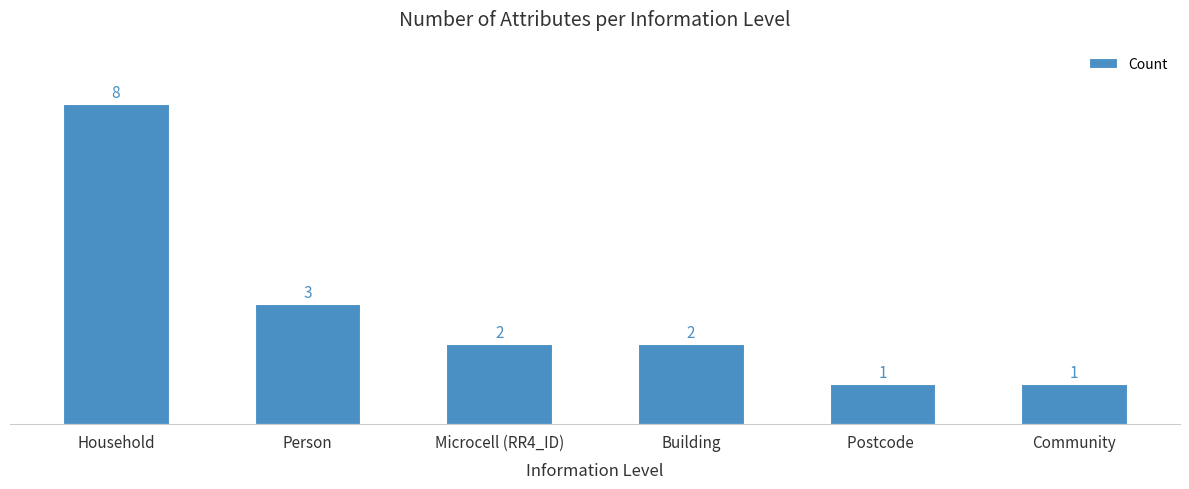

At which label is the value closest to 4?

Person